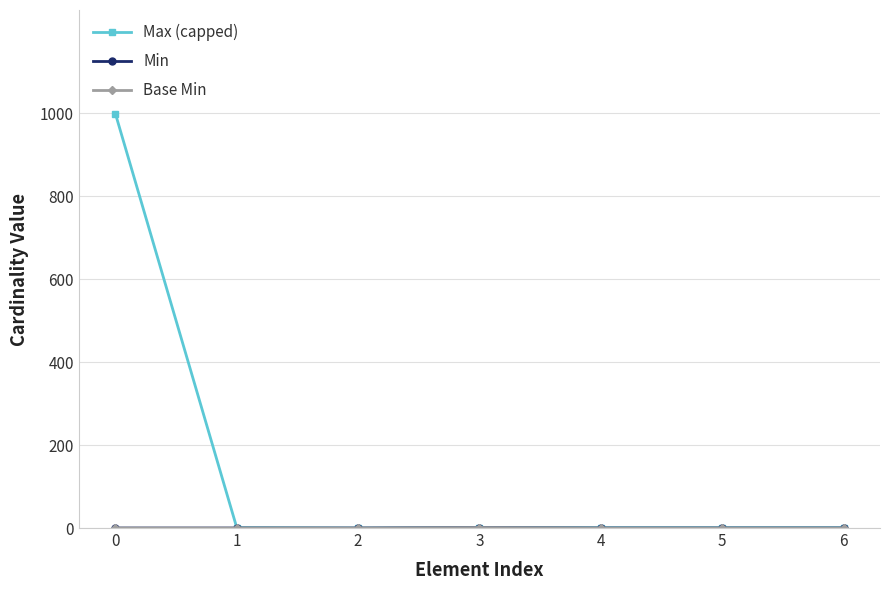

Is this an area chart (filled region under the line)?

No